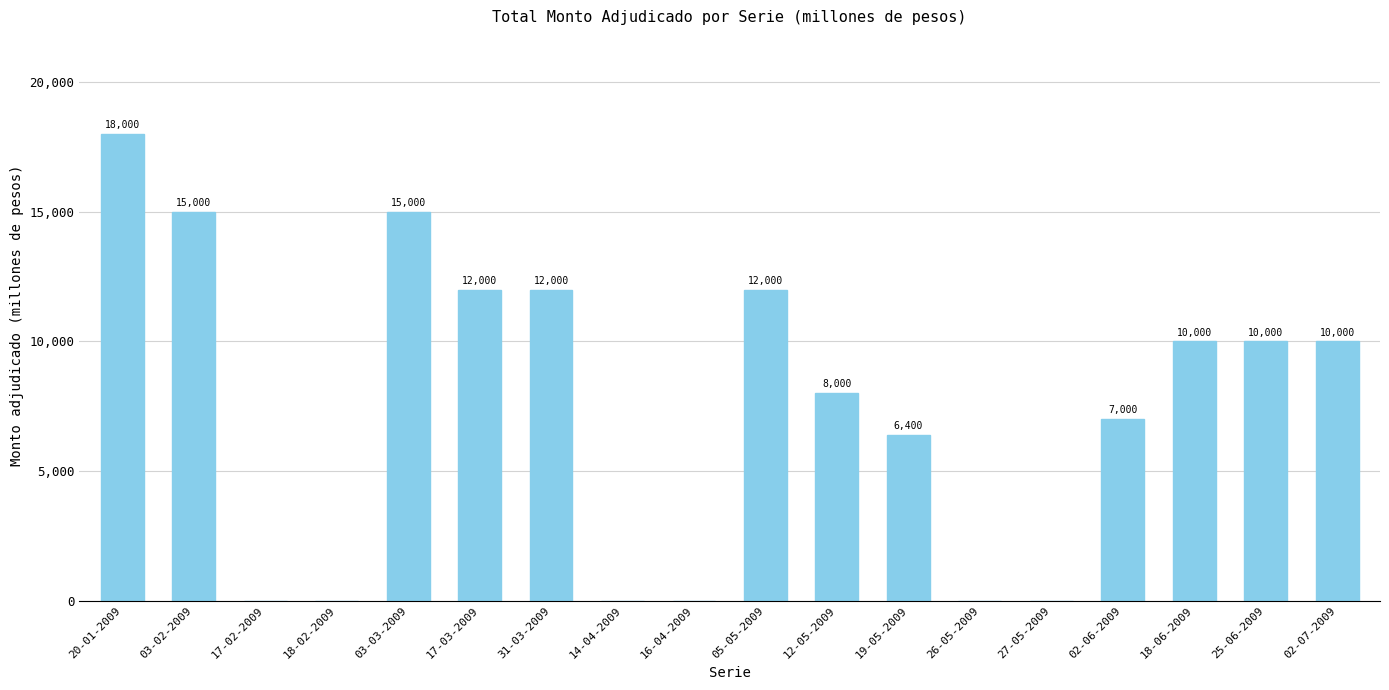

Between 02-06-2009 and 03-03-2009, which is larger?

03-03-2009